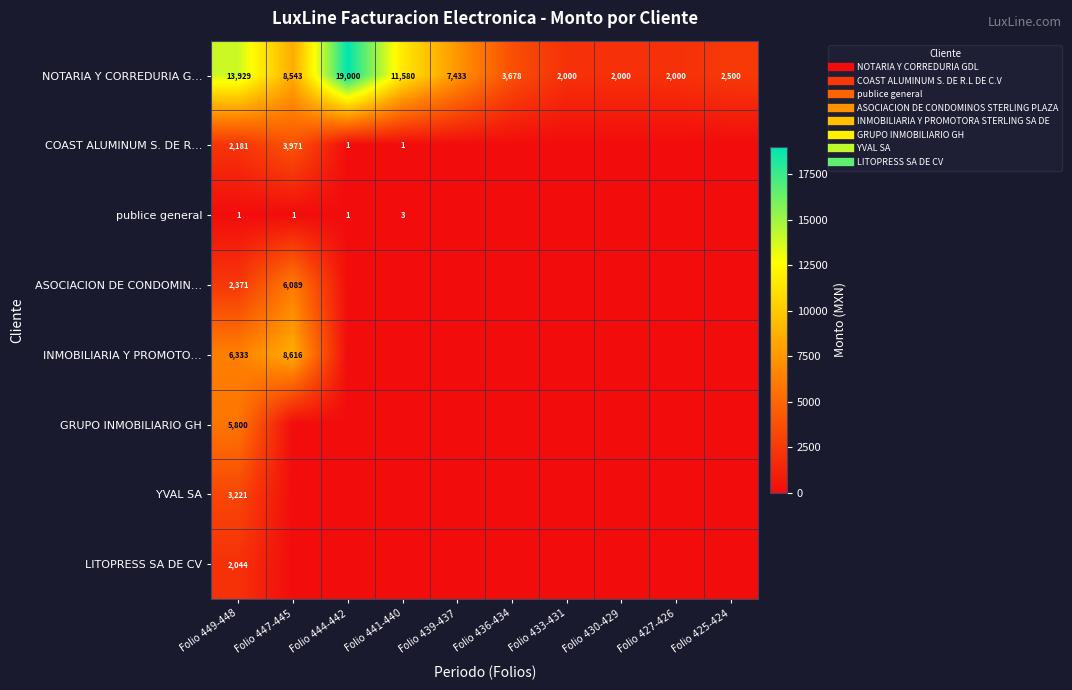

Where is COAST ALUMINUM S. DE R… nearest to the value 1985?

Folio 449-448